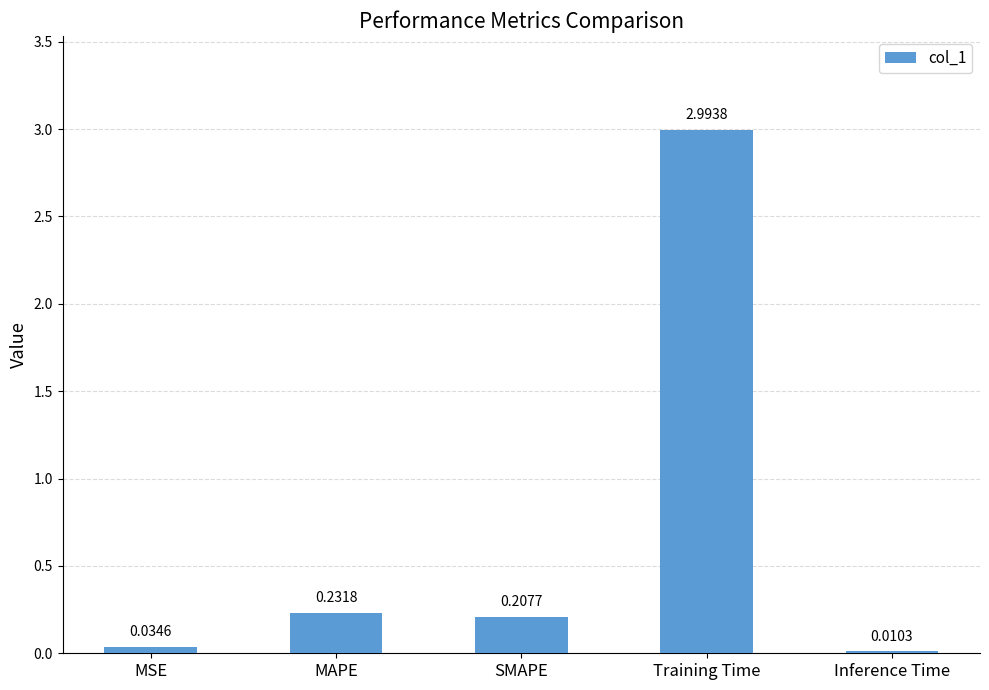

What is the change in value from Training Time to Inference Time?

-3.0